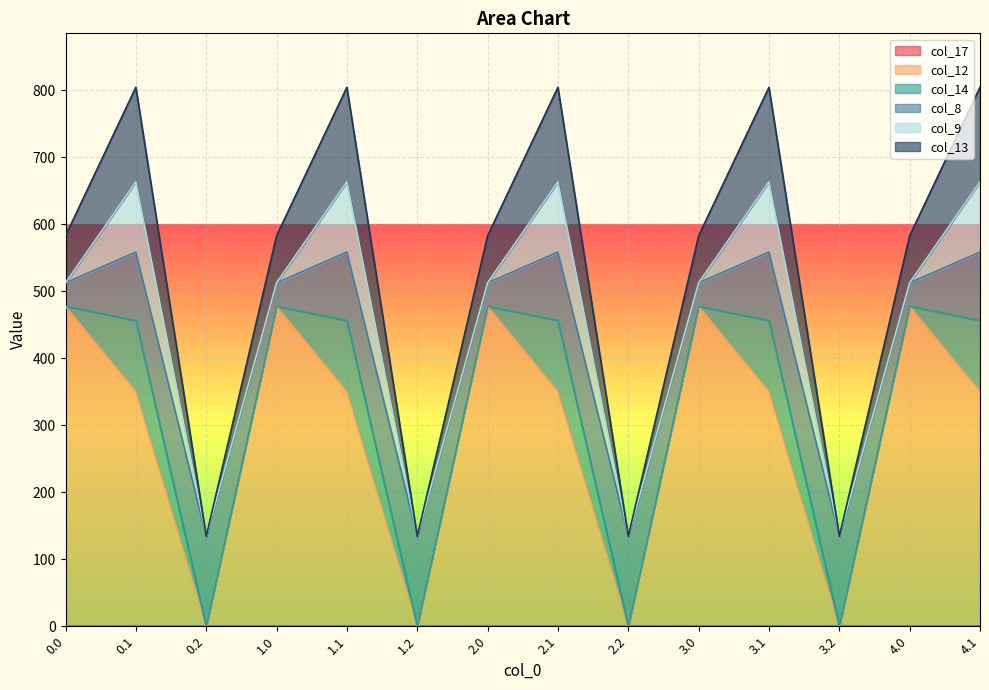

What is the sum of all col_14 values?

528.9